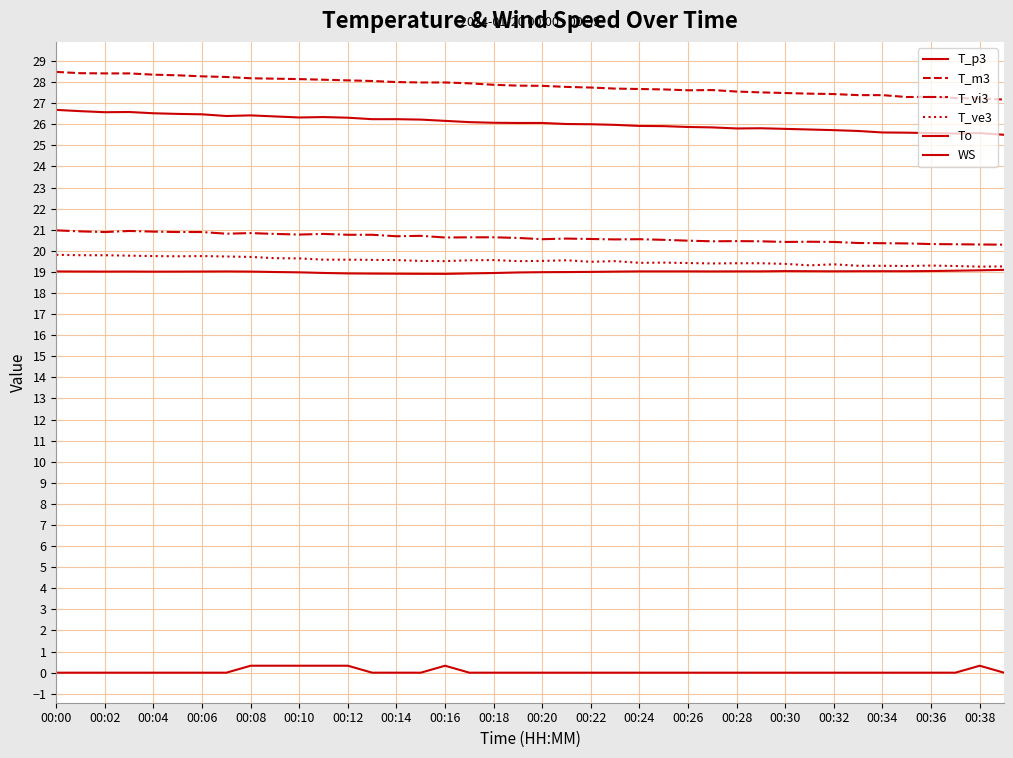

At which label is To closest to 19?

00:22